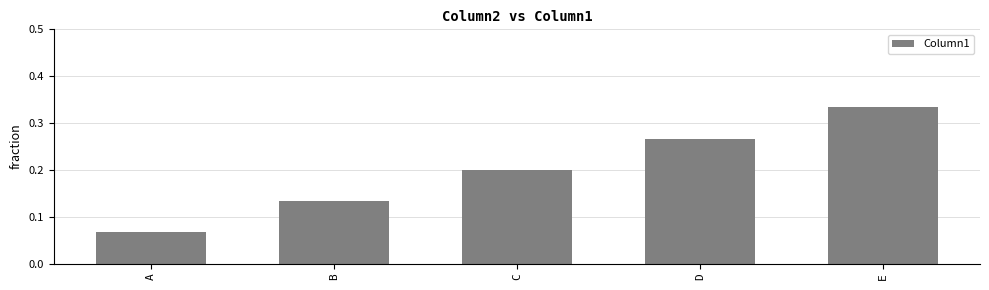

List the labels in order of value, largest first.

E, D, C, B, A